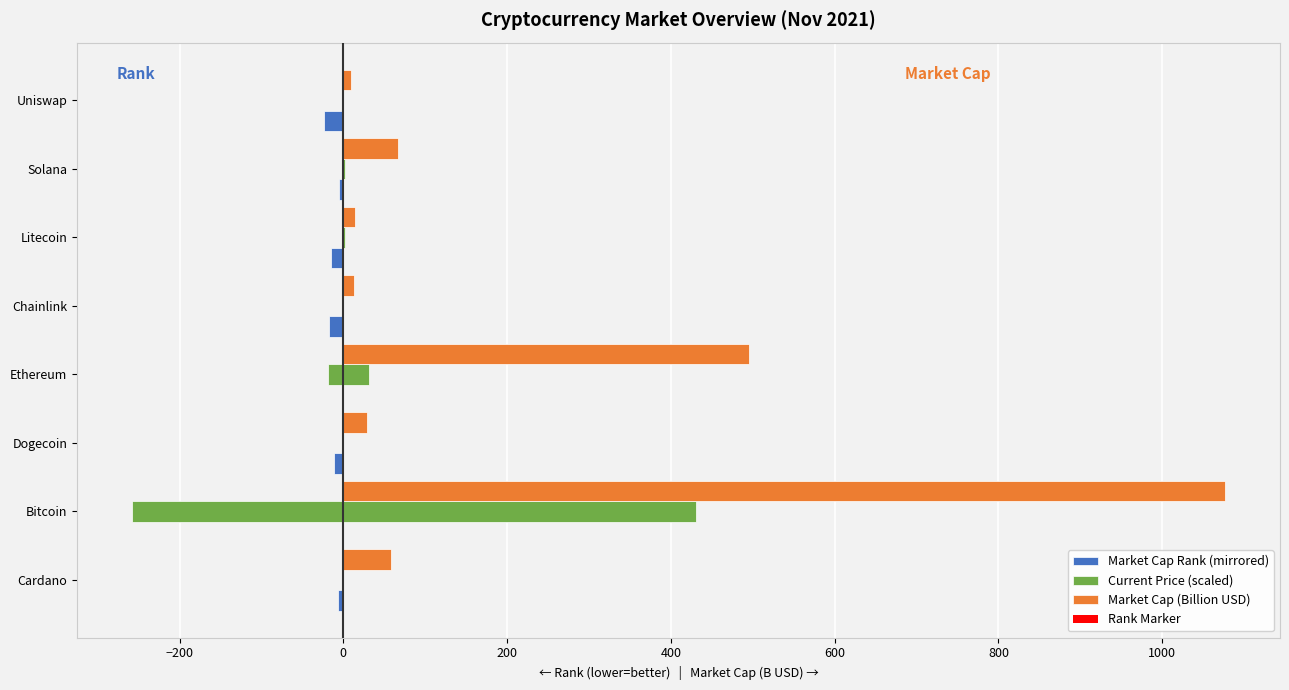

How many bars are there in each group?

4